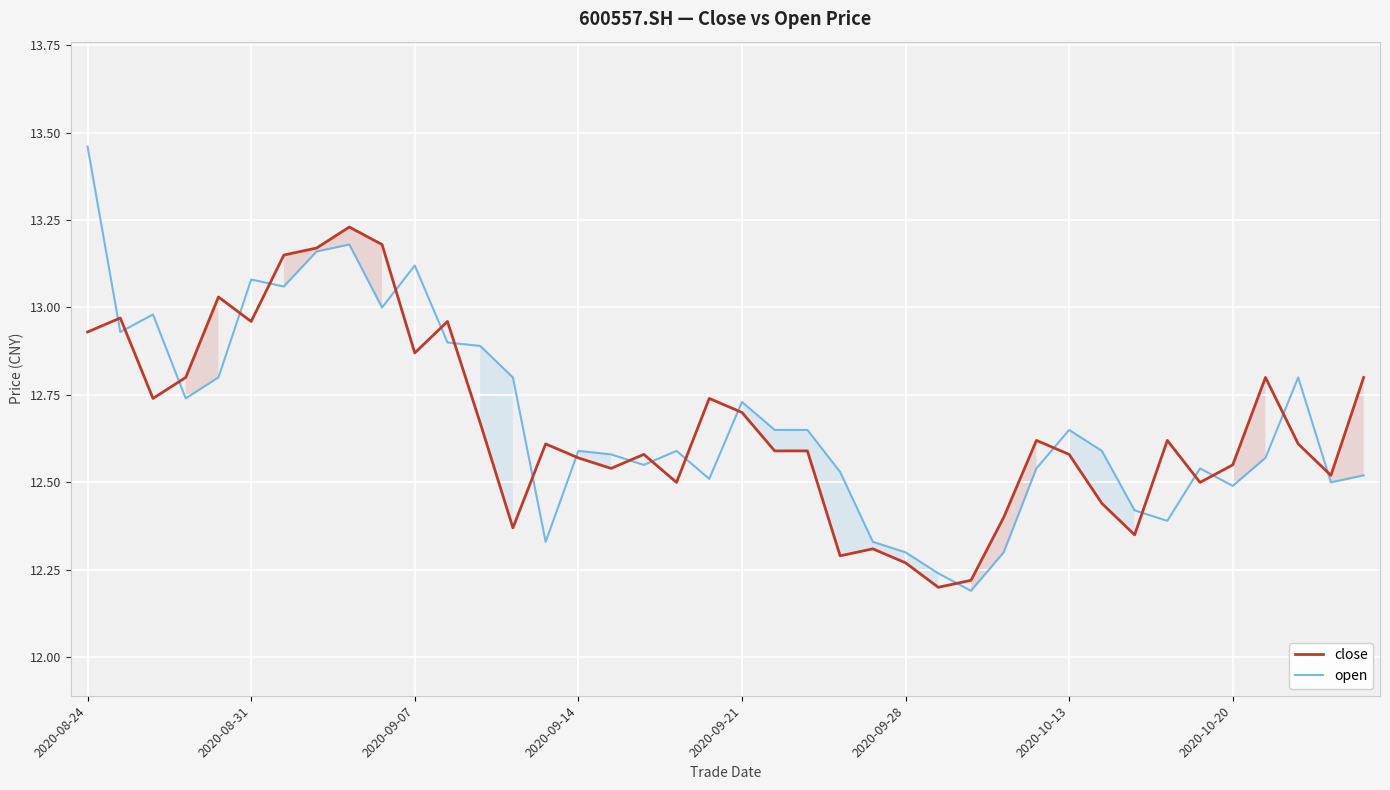

What is the minimum value shown in the chart?

12.2